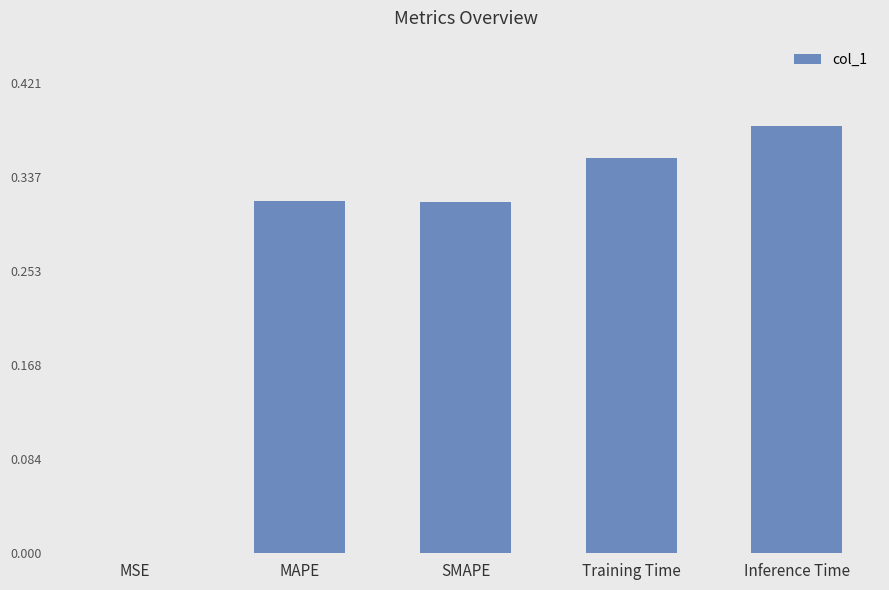

What is the sum of the values at Inference Time and SMAPE?

0.7